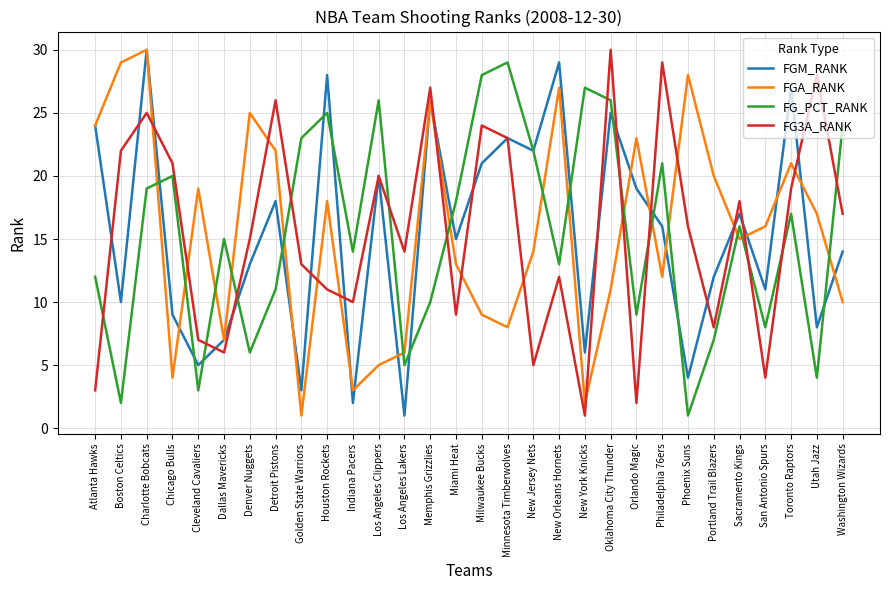

Count the number of data series in this chart.

4